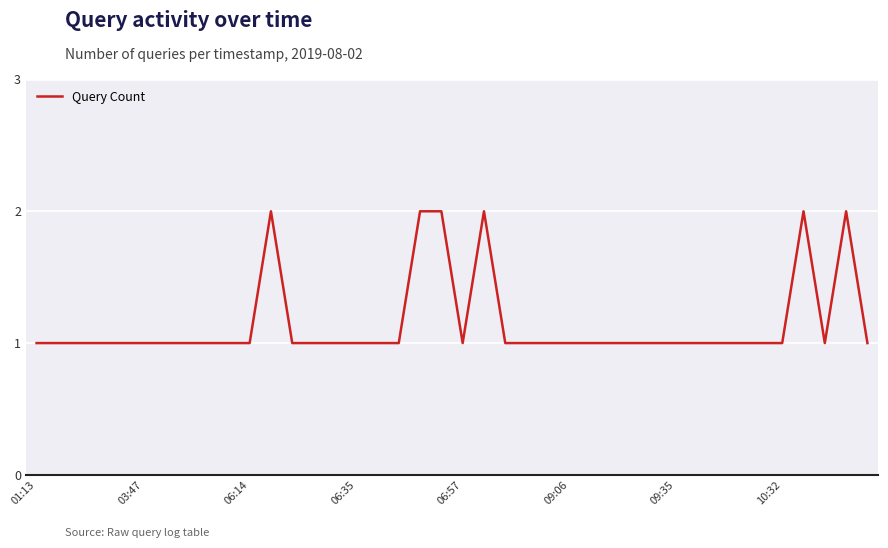

True or false: the data has more than 2 interior local peaks.

True